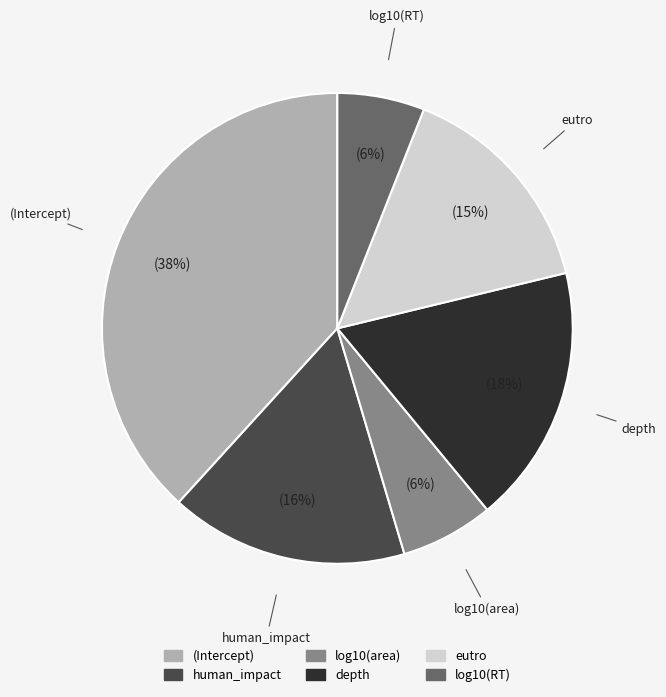

Which has a higher value, log10(RT) or eutro?

eutro